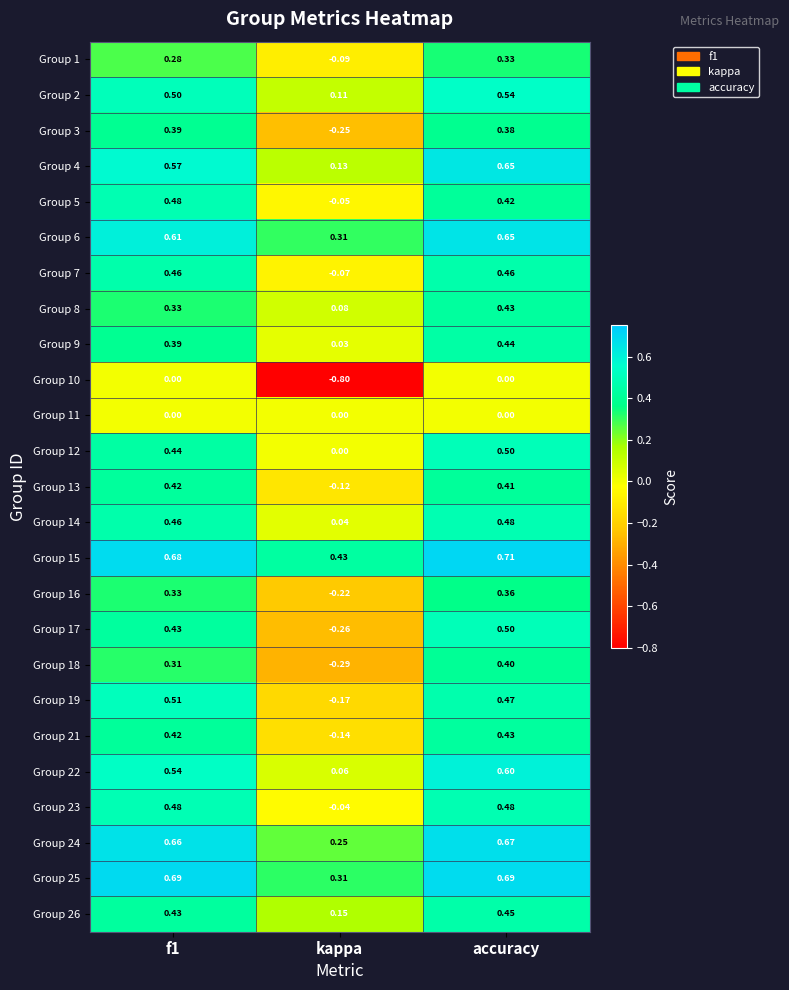

How many series are shown in this chart?

25